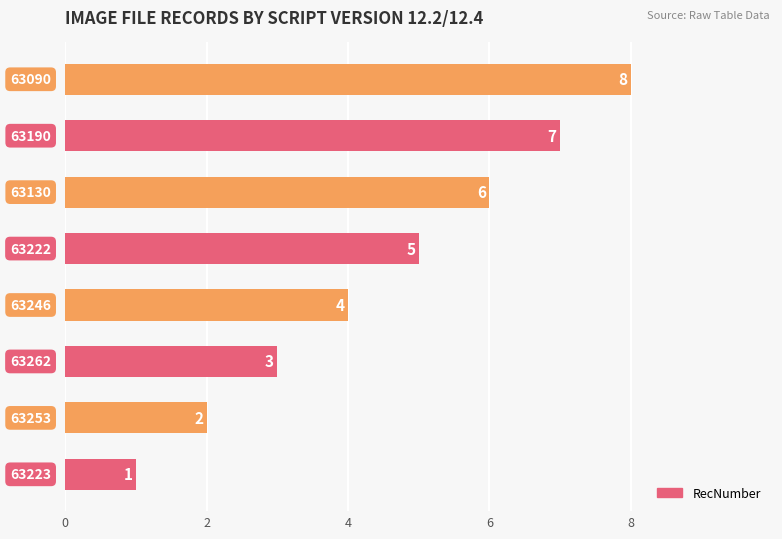

Count the values in the range 3 to 7.

5